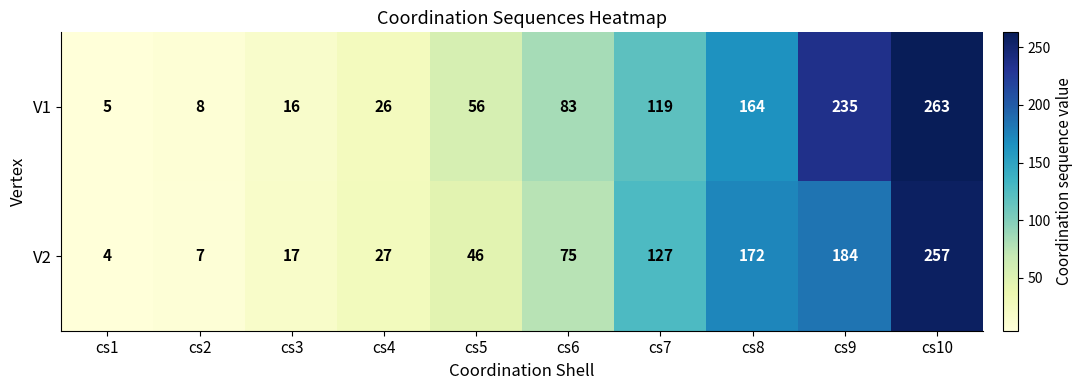

Where is V2 nearest to the value 130?

cs7